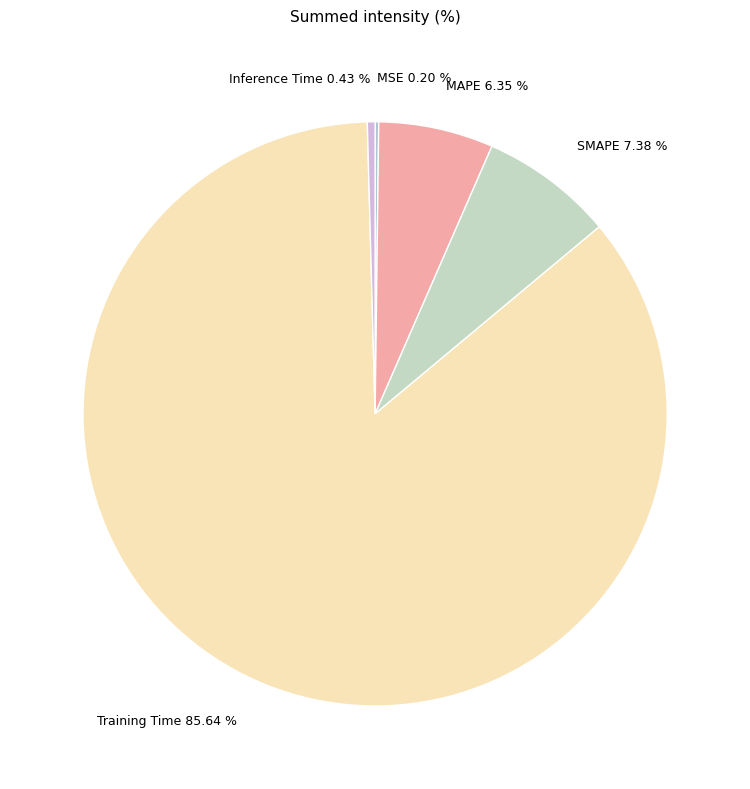

What percentage is the SMAPE slice, to the nearest percent?

7%